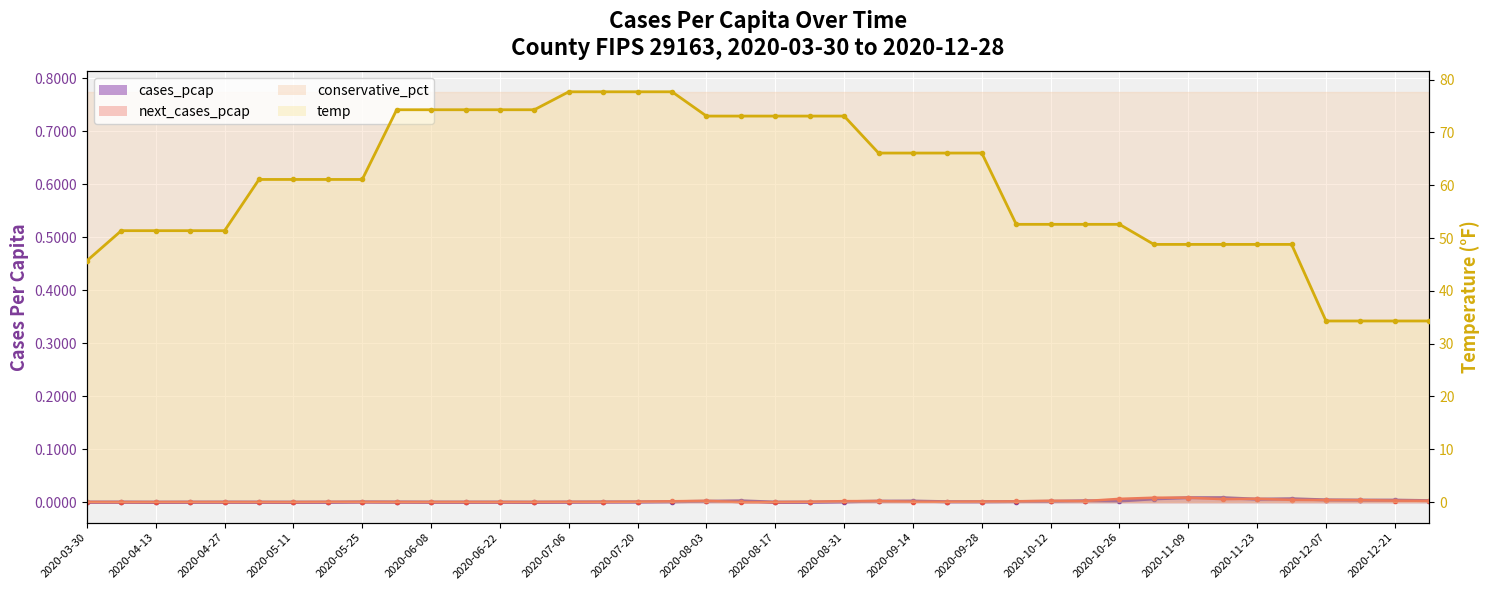

Which series has the widest spread of values?

temp_line